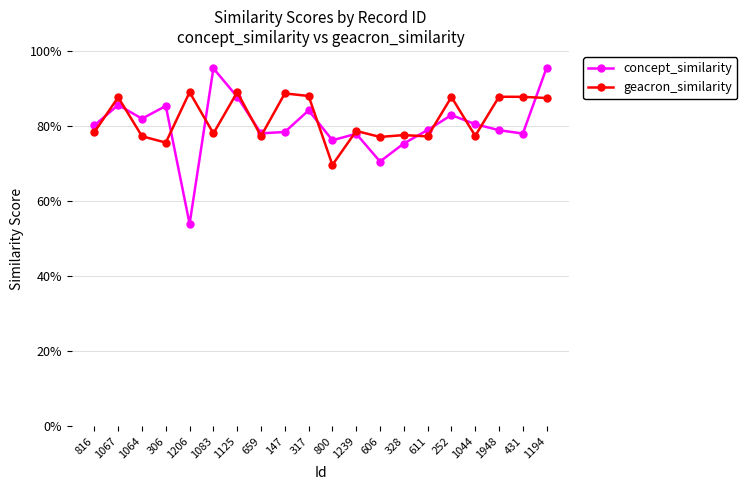

The concept_similarity series shows 0.8 at 431. True or false?

True